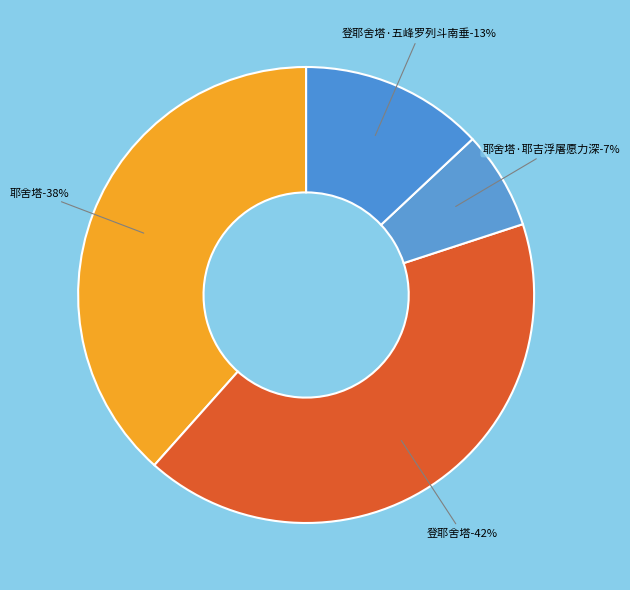

The 登耶舍塔·五峰罗列斗南垂 slice represents 21% of the pie. True or false?

False